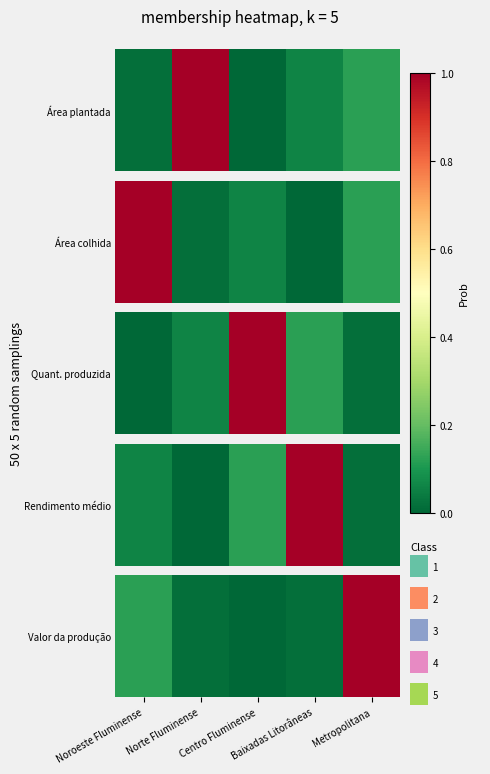

List the labels in order of value, smallest first.

Centro Fluminense, Norte Fluminense, Baixadas Litorâneas, Noroeste Fluminense, Metropolitana